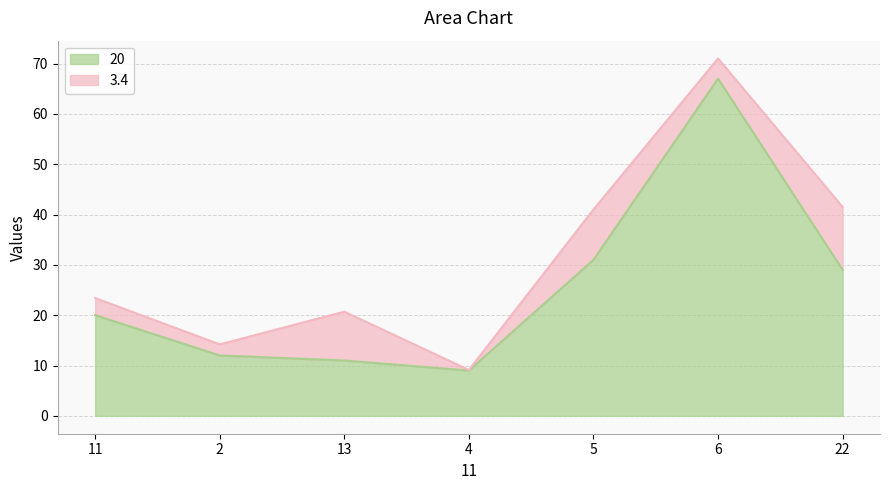

List the labels in order of value, smallest first.

4, 13, 2, 11, 22, 5, 6